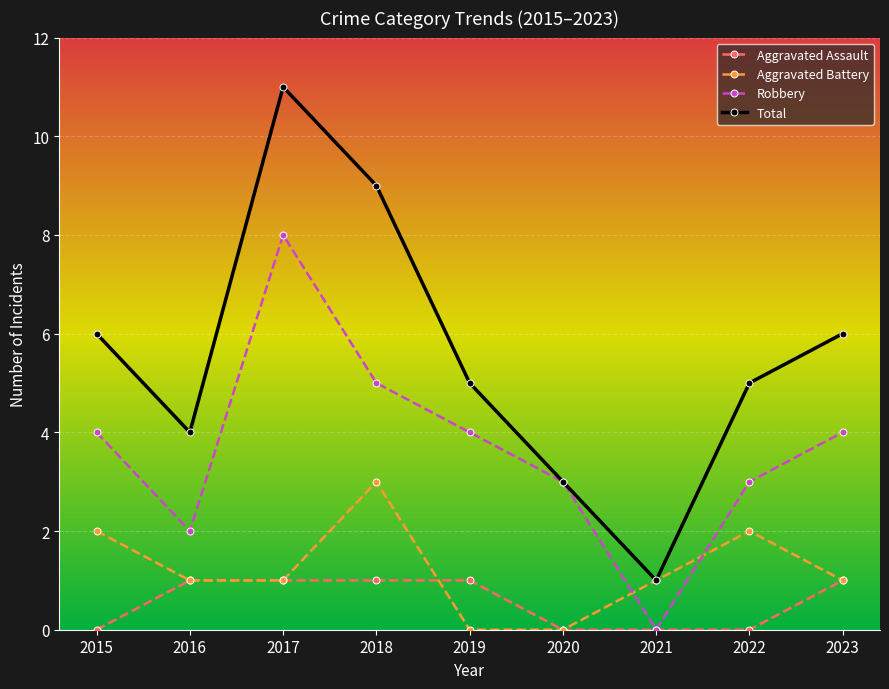

Reading left to right, transcribe all the data shown in this chart.

Aggravated Assault: 2015=0	2016=1	2017=1	2018=1	2019=1	2020=0	2021=0	2022=0	2023=1
Aggravated Battery: 2015=2	2016=1	2017=1	2018=3	2019=0	2020=0	2021=1	2022=2	2023=1
Robbery: 2015=4	2016=2	2017=8	2018=5	2019=4	2020=3	2021=0	2022=3	2023=4
Total: 2015=6	2016=4	2017=11	2018=9	2019=5	2020=3	2021=1	2022=5	2023=6